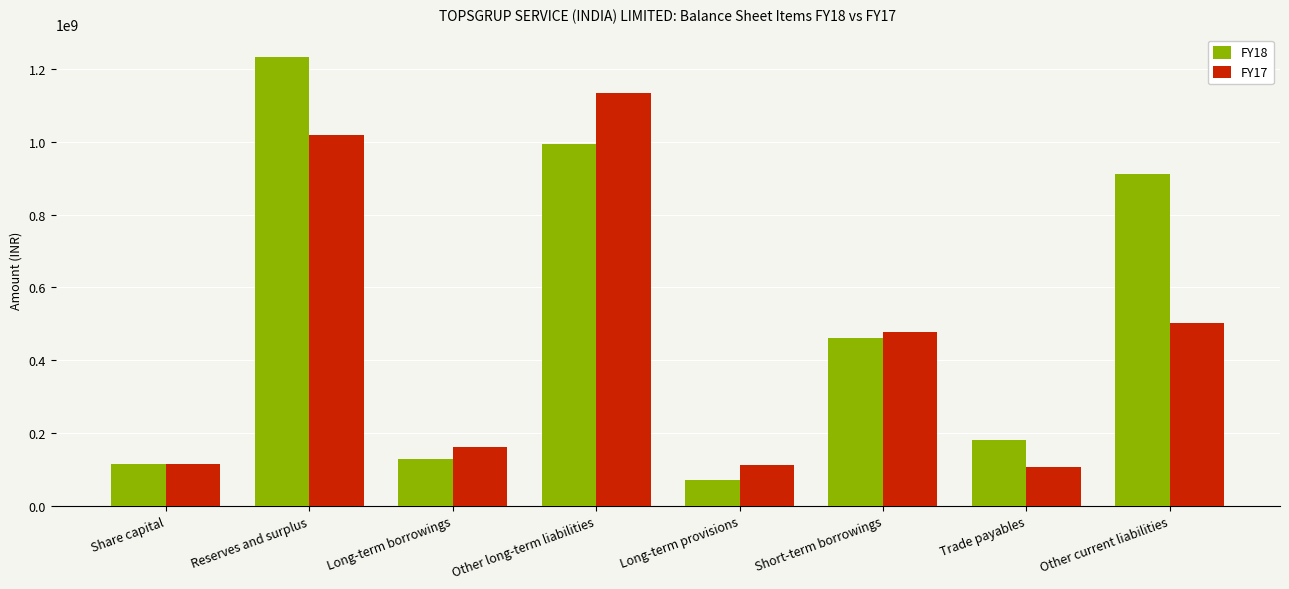

What is the difference between the maximum and second lowest values in the FY17 series?

1020212000